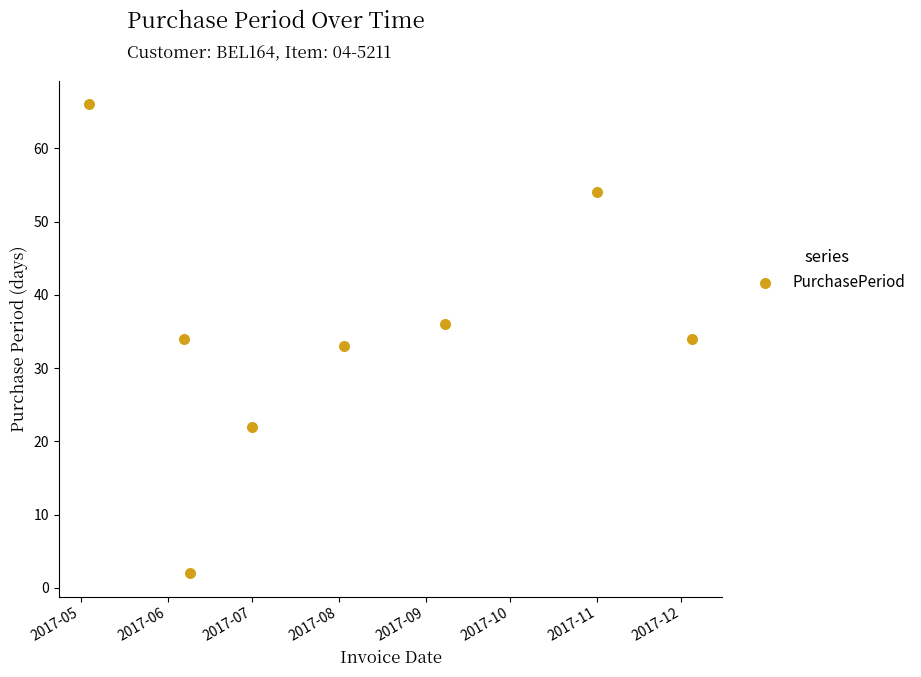

What is the range of X values (max minus min)?

215